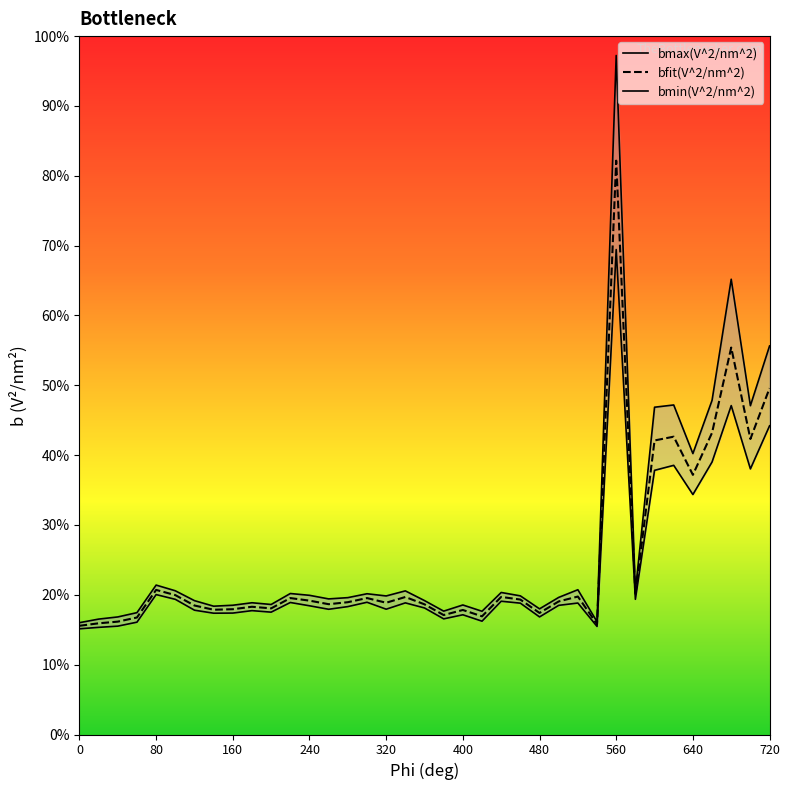

True or false: bfit(V^2/nm^2) has more than 1 interior local peaks.

True